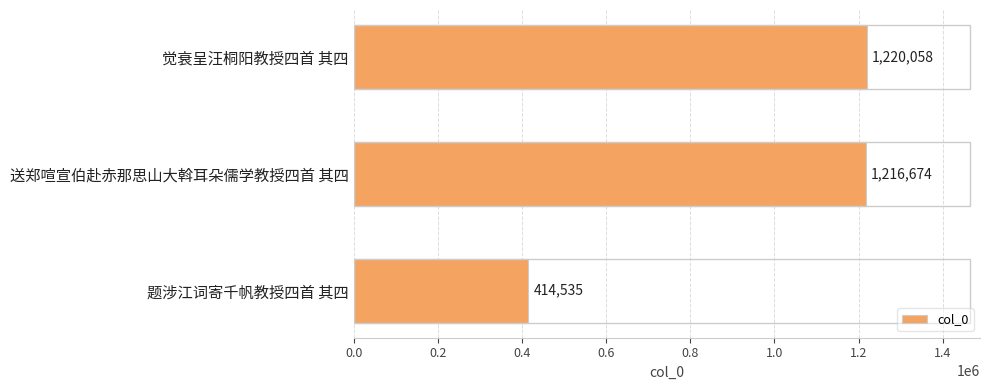

The value at 题涉江词寄千帆教授四首 其四 is 414535. True or false?

True